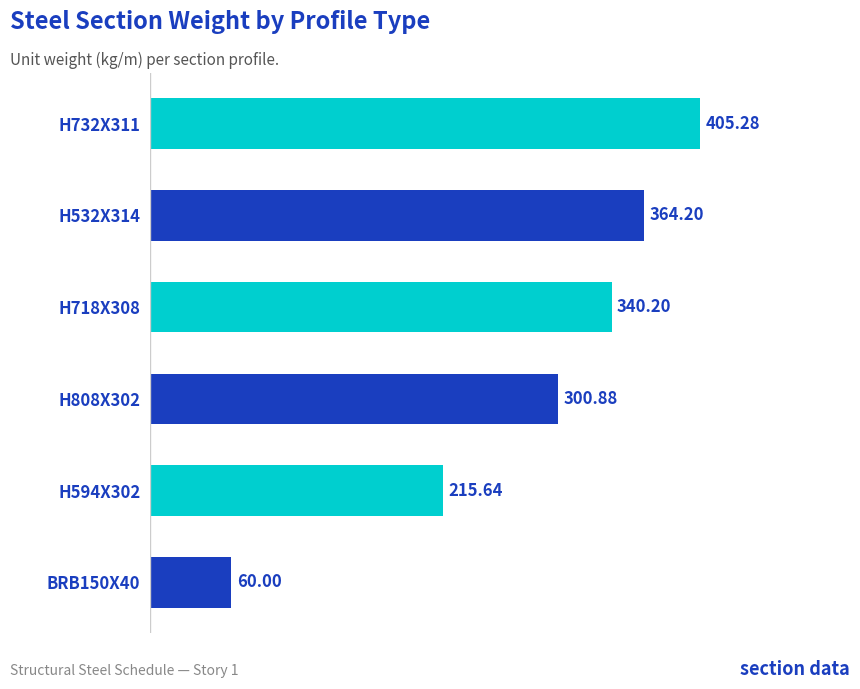

What is the difference between the second highest and minimum values?

304.2